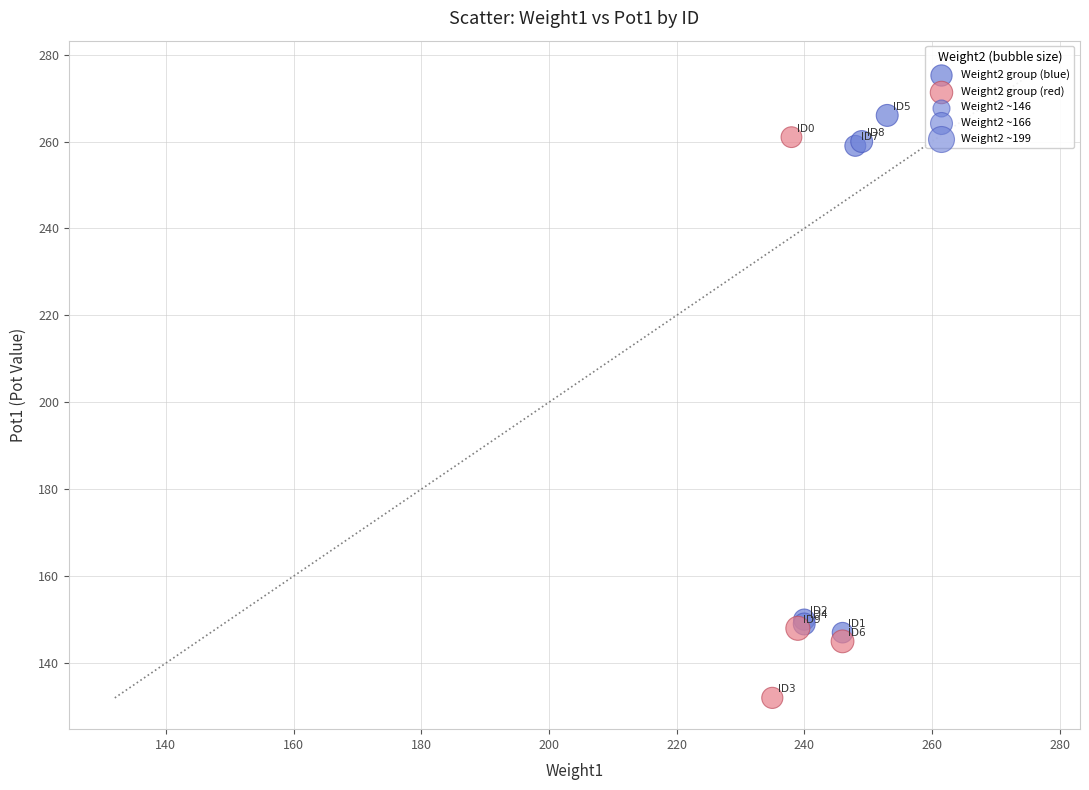

Which series reaches the minimum Y coordinate?

Weight2 group (red)